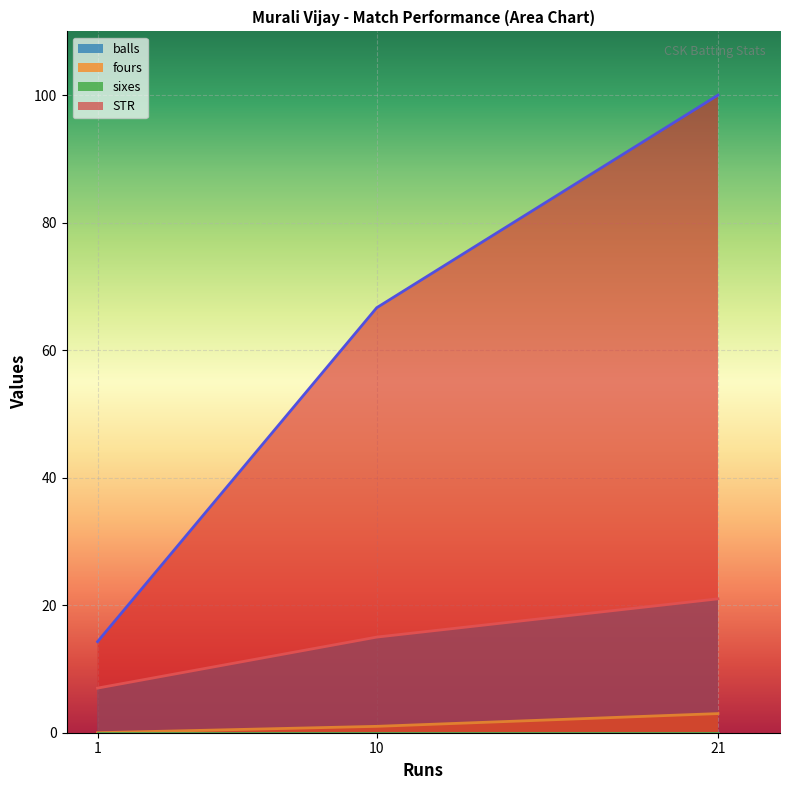

What is the sum of the STR values at 21 and 10?

166.7